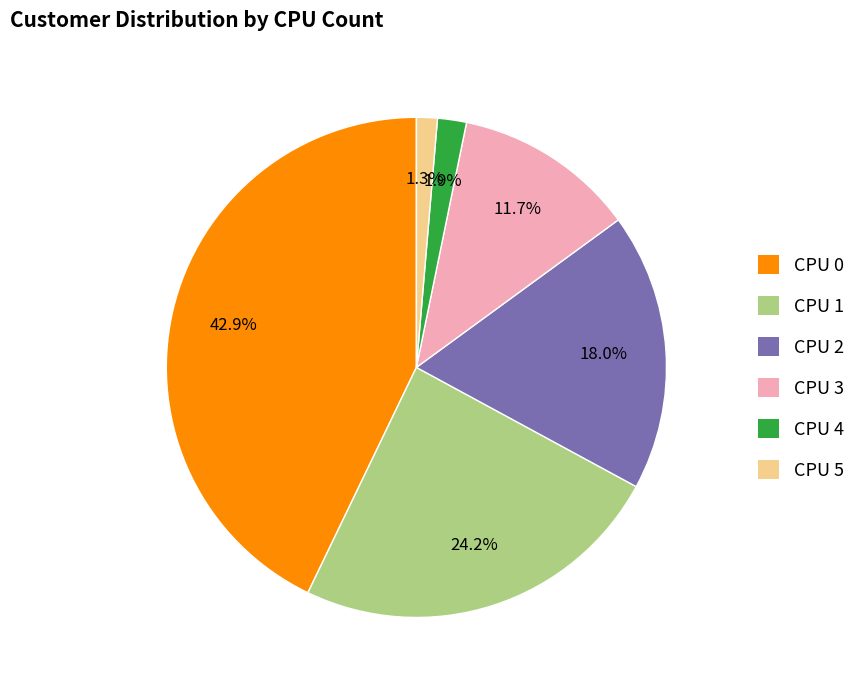

True or false: CPU 4 accounts for 2% of the total.

True